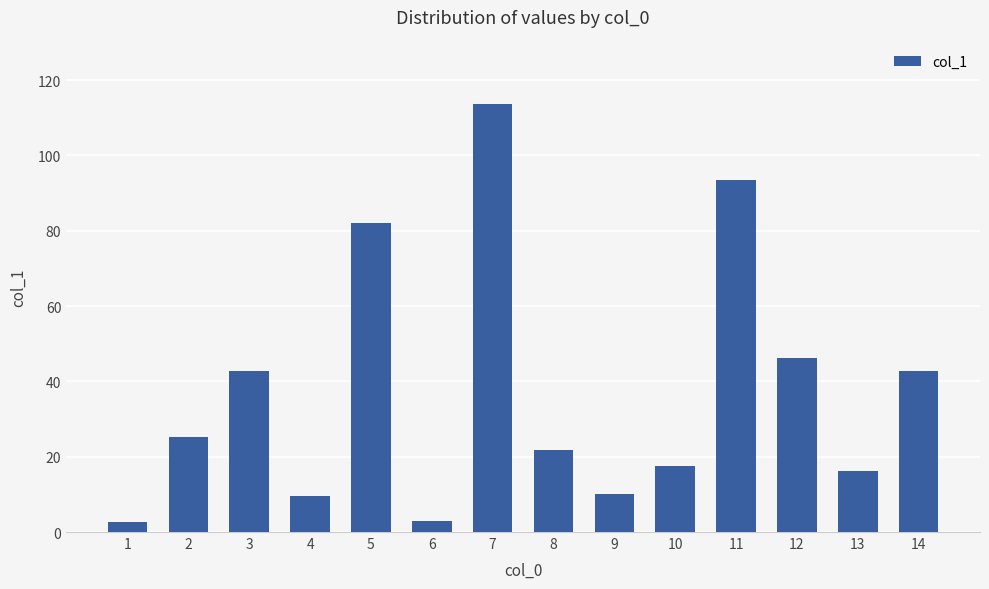

Which has a higher value, 8 or 6?

8